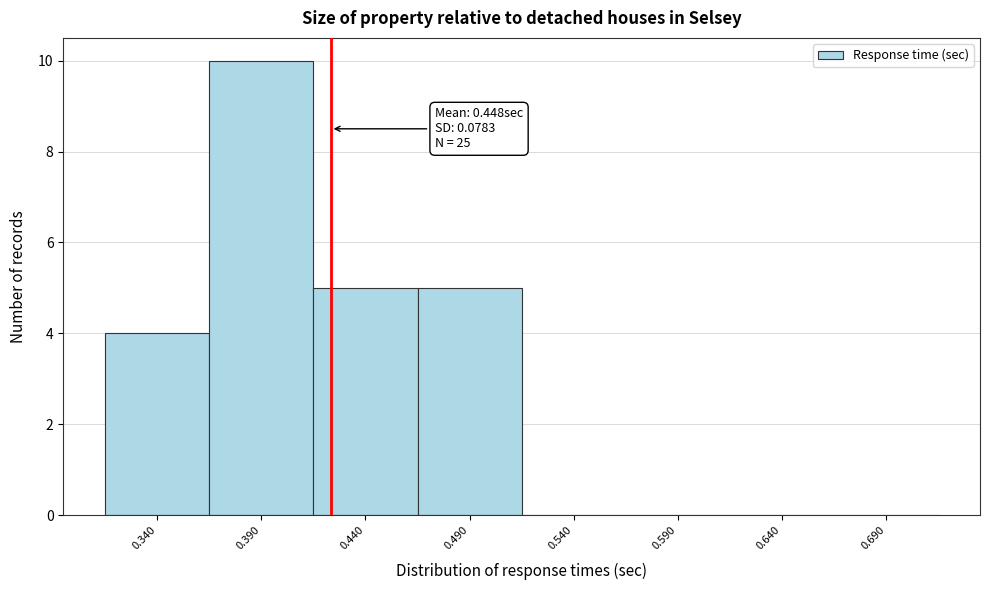

Reading right to left, what are all the values shown in this chart?

0.690=0	0.640=0	0.590=0	0.540=0	0.490=5	0.440=5	0.390=10	0.340=4